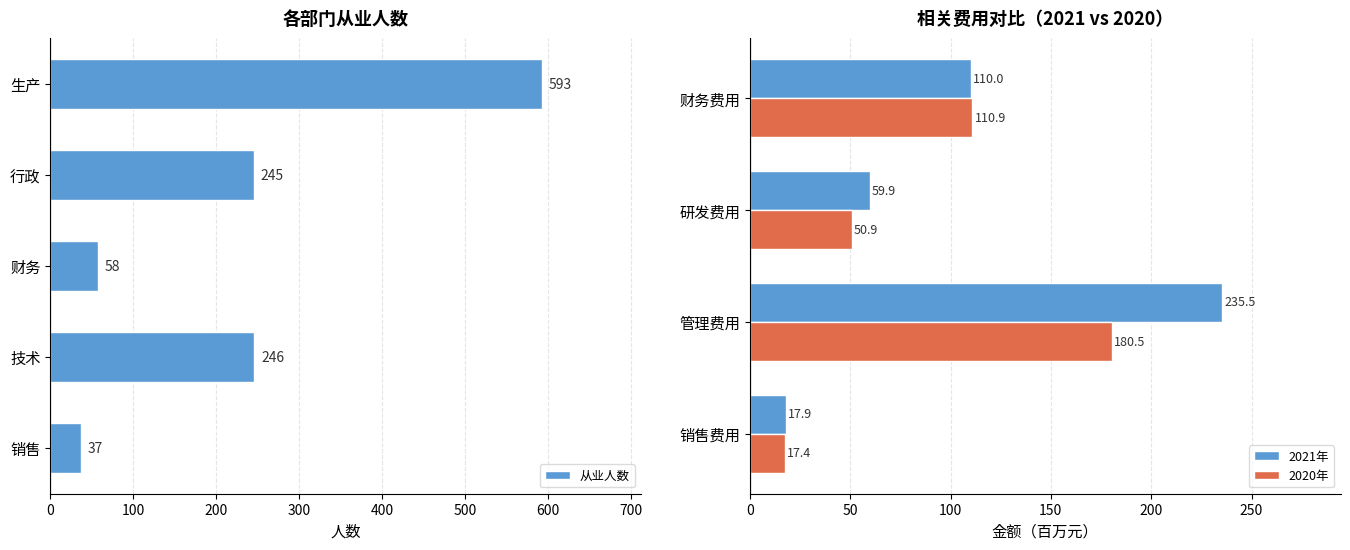

At which label is 从业人数 closest to 315?

技术